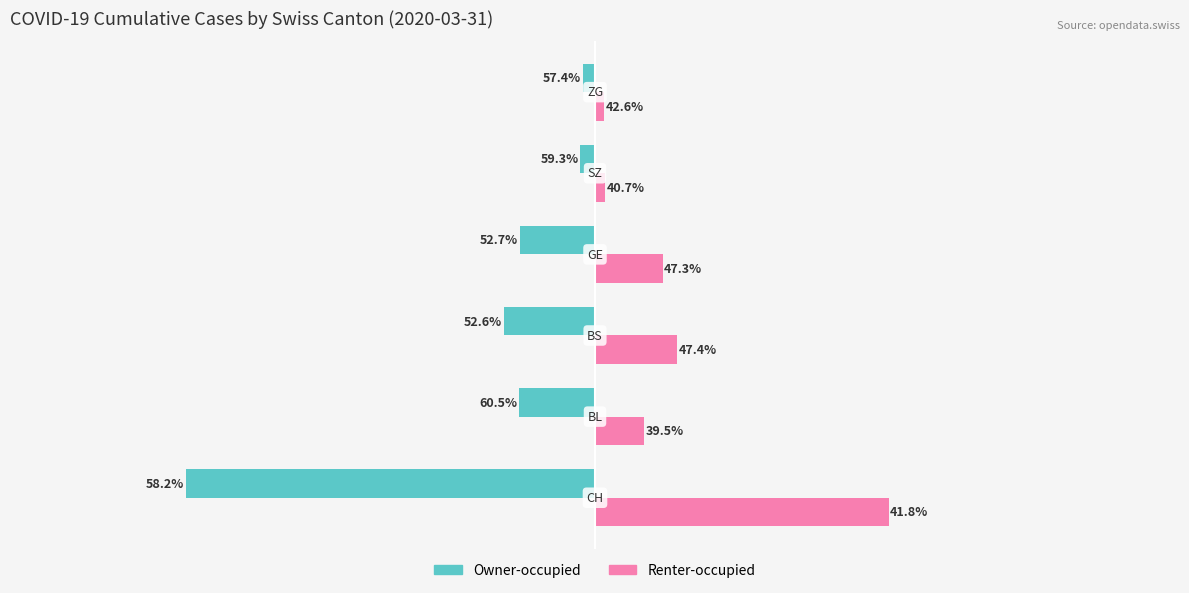

What are all the series names shown in the legend?

Owner-occupied, Renter-occupied